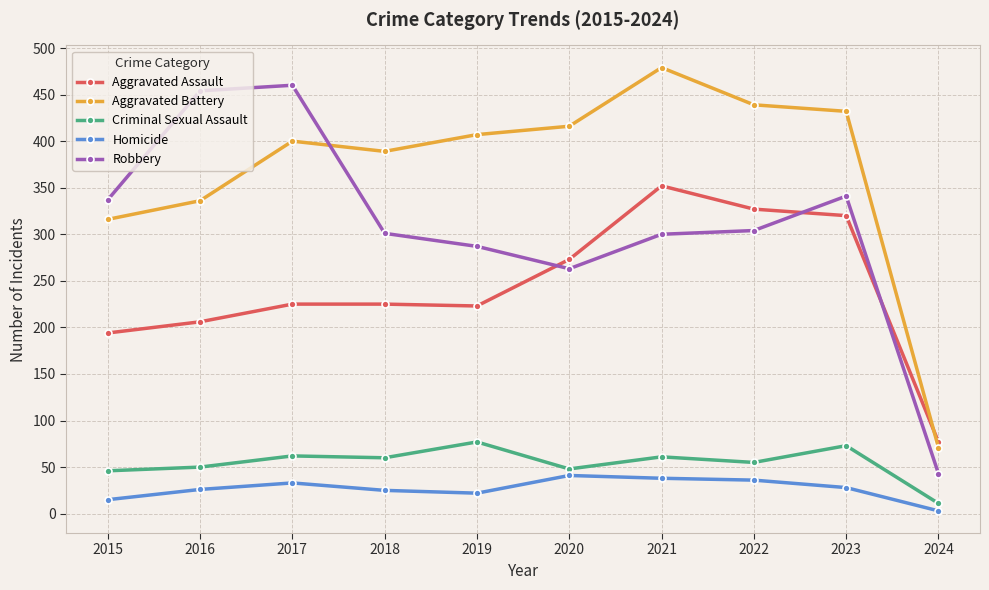

Rank the series at 2018 from lowest to highest value.

Homicide, Criminal Sexual Assault, Aggravated Assault, Robbery, Aggravated Battery